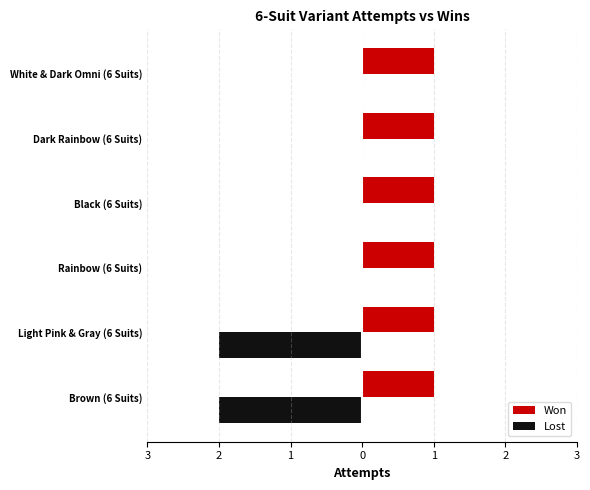

What is the average value of the Lost series?

-0.7